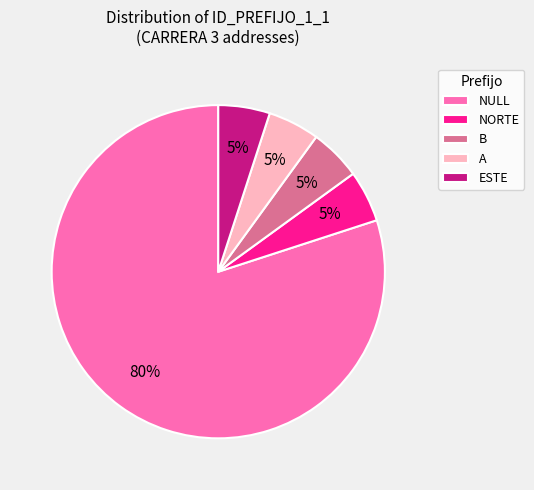

Approximately how many times larger is the value at NULL compared to B?

16.0